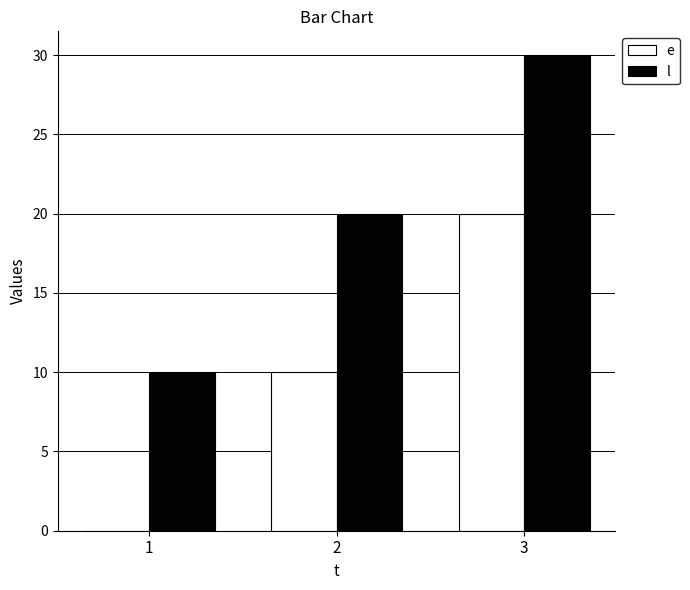

Which series has the largest total across all categories?

l